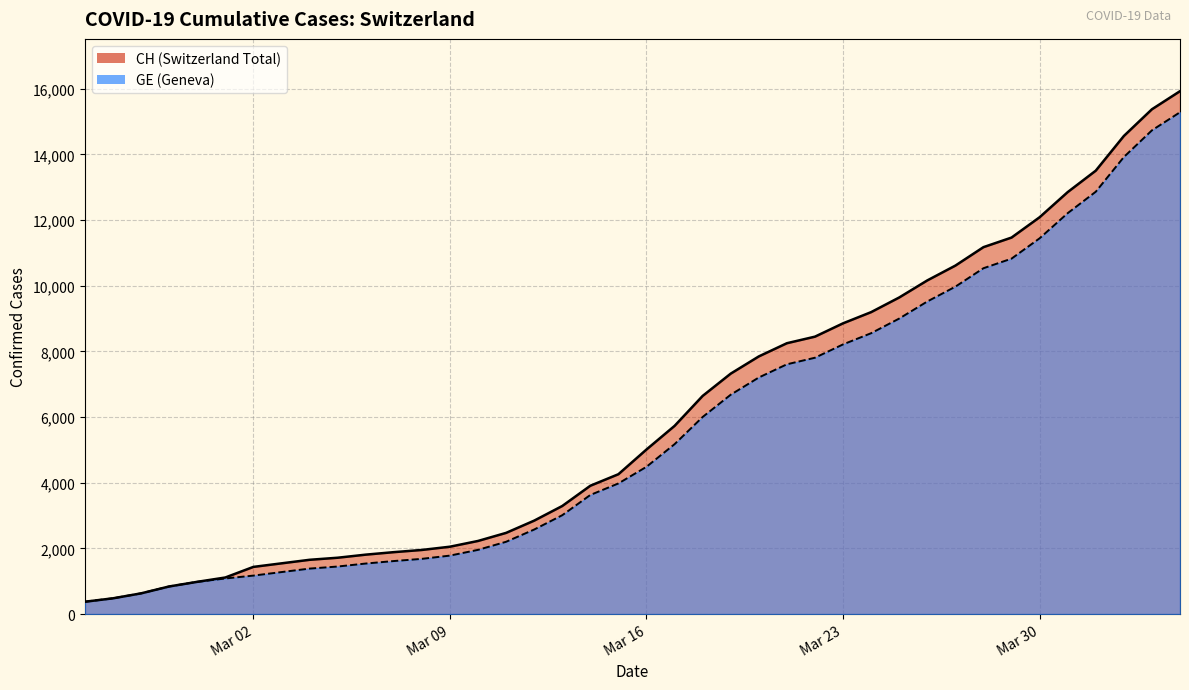

What is the minimum value shown in the chart?

375